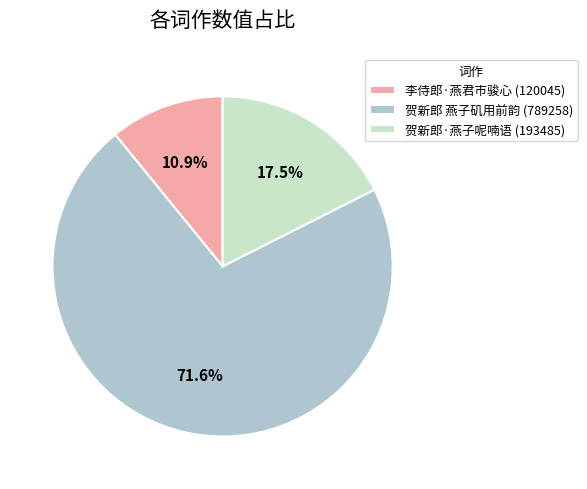

Approximately how many times larger is the value at 李侍郎·燕君市骏心 compared to 贺新郎 燕子矶用前韵?

0.2